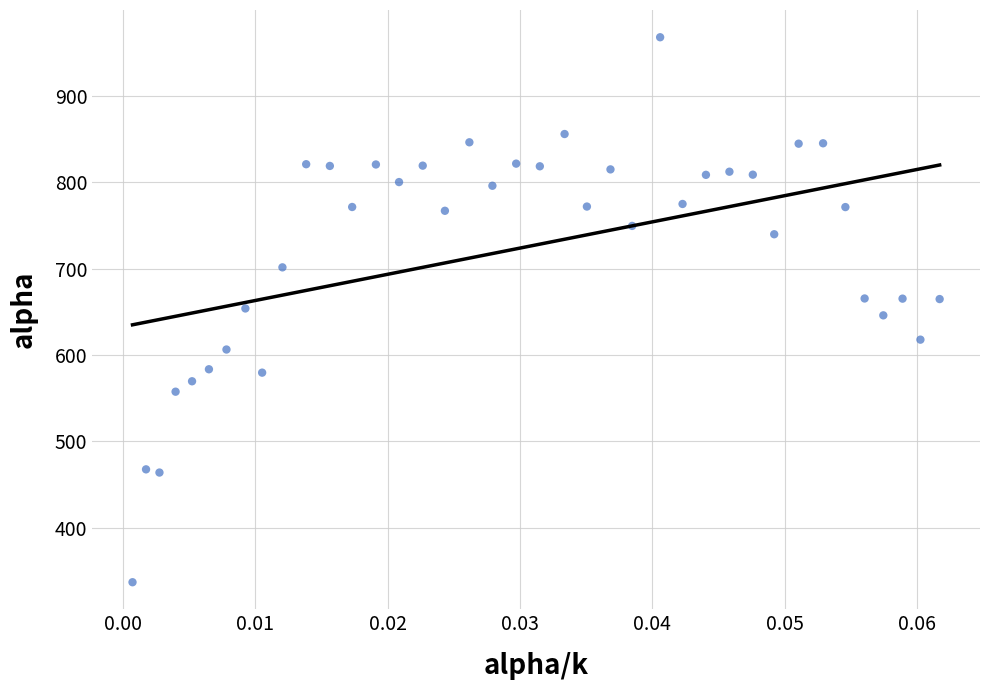

What is the range of Y values (max minus min)?

630.9